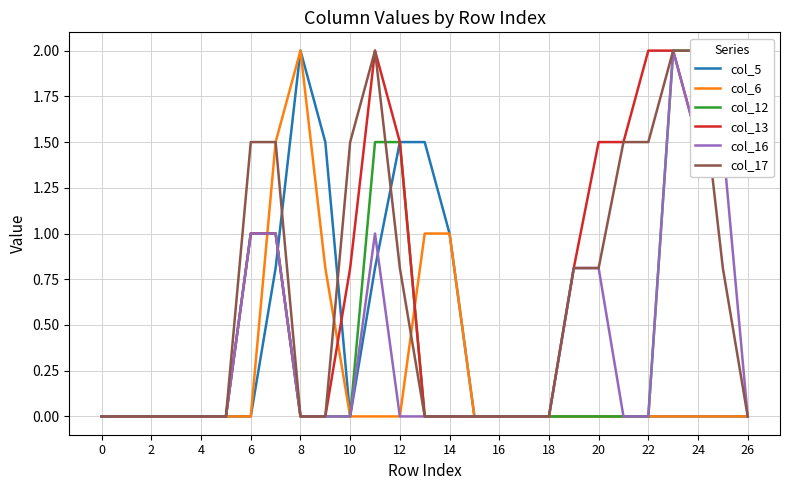

Rank the series at 17 from highest to lowest value.

col_5, col_6, col_12, col_13, col_16, col_17